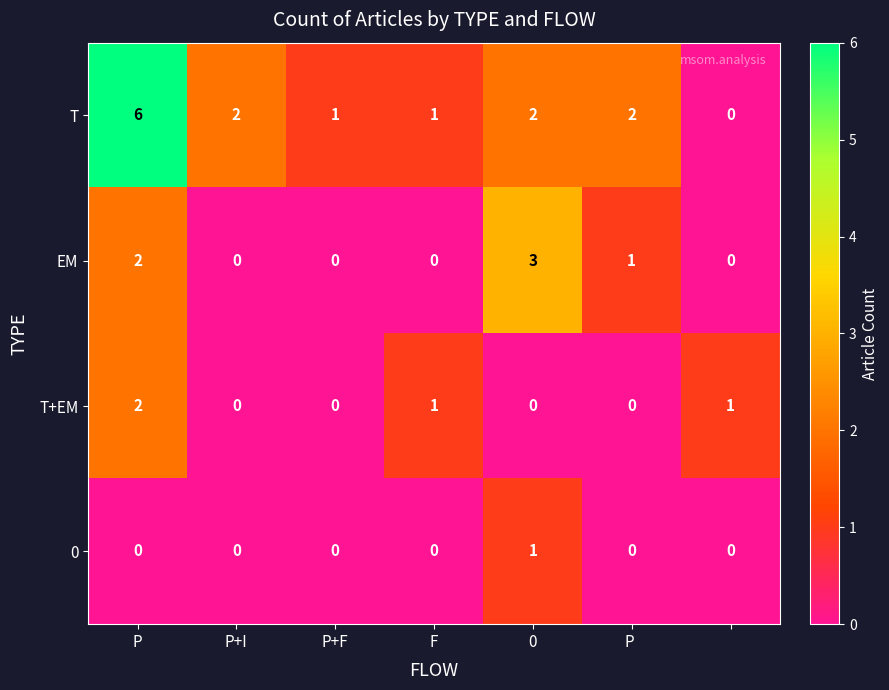

What is the greatest value displayed?

6